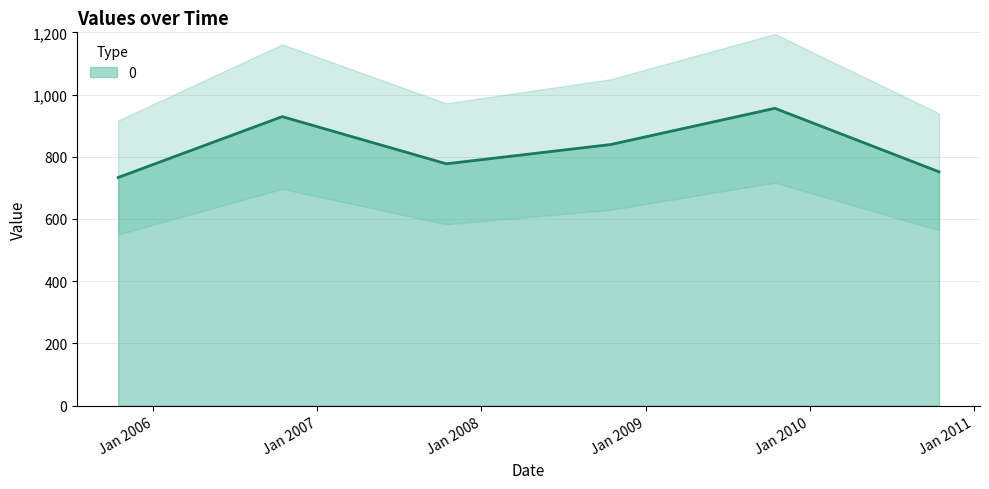

What is the value of the 2nd point from the left?

929.1